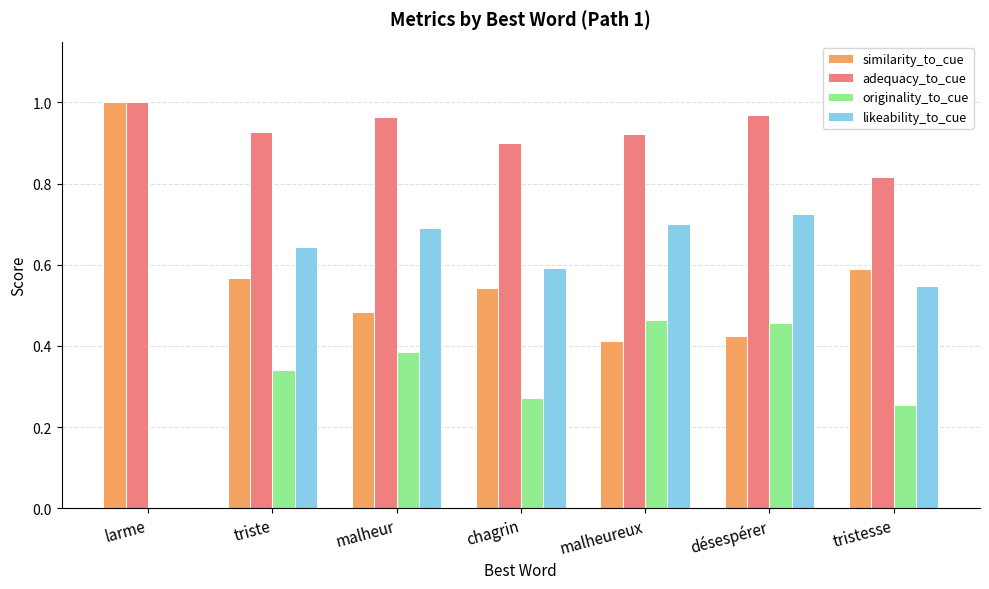

At which category does the chart reach its peak across all series?

larme